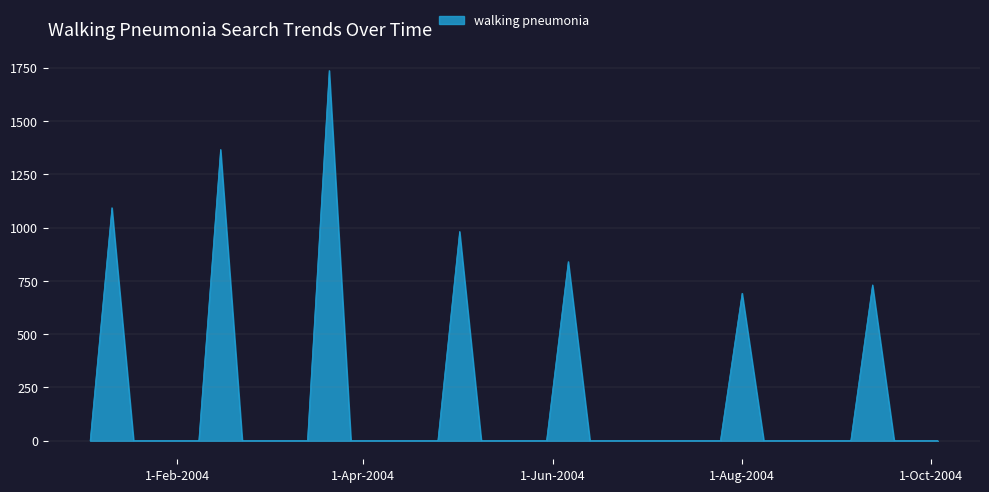

How many lines are shown in the chart?

1